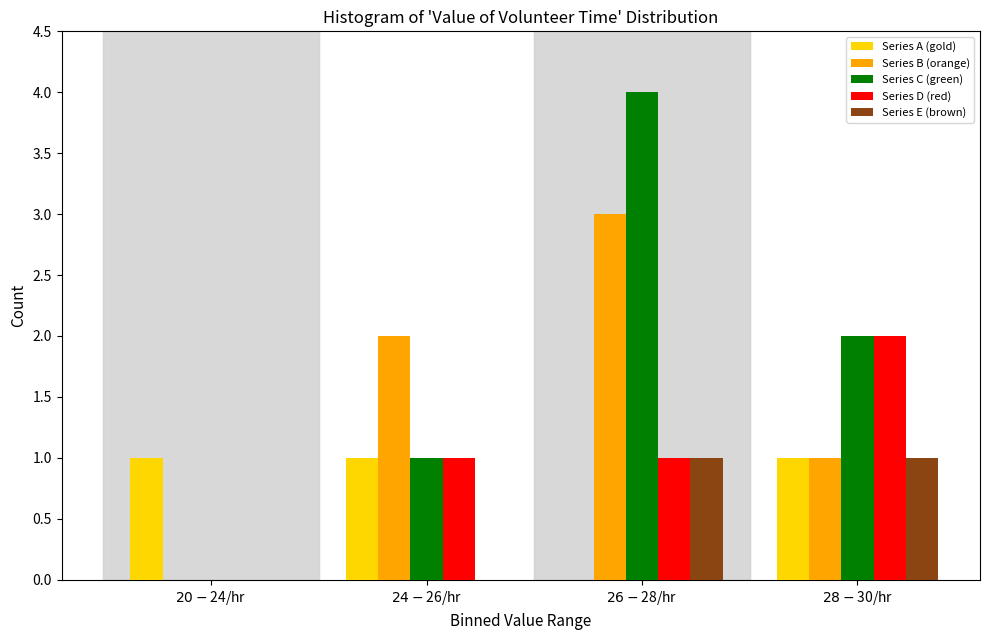

What is the sum of all Series D (red) values?

4